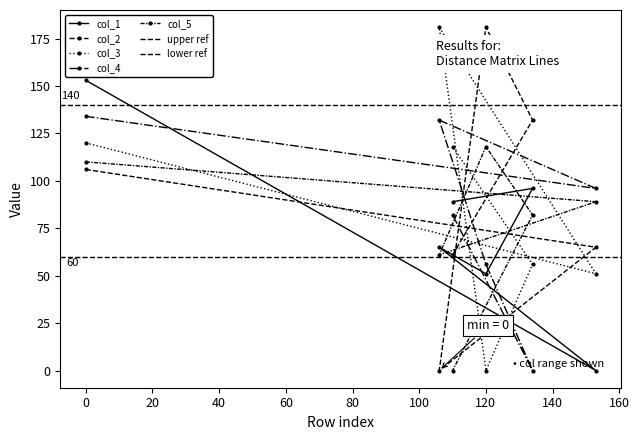

Is the value of col_1 at 0 greater than the value of col_4 at 110?

Yes